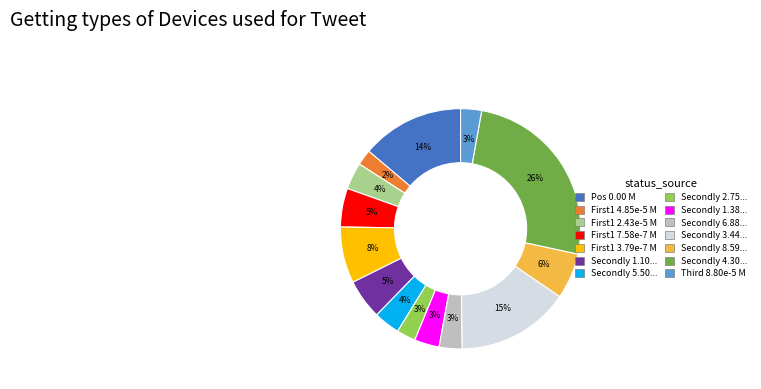

To the nearest percent, what is the average slice percentage?

7%